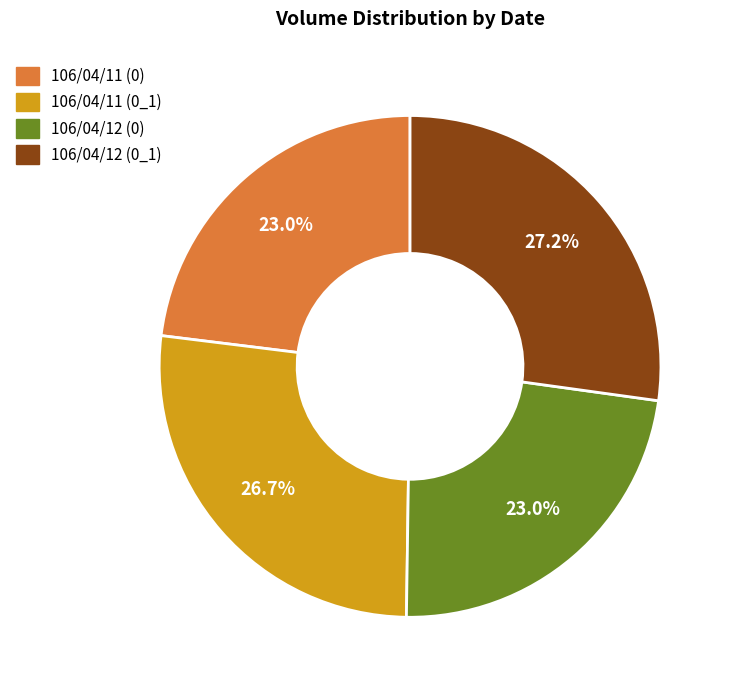

Is there a majority slice in this chart?

No